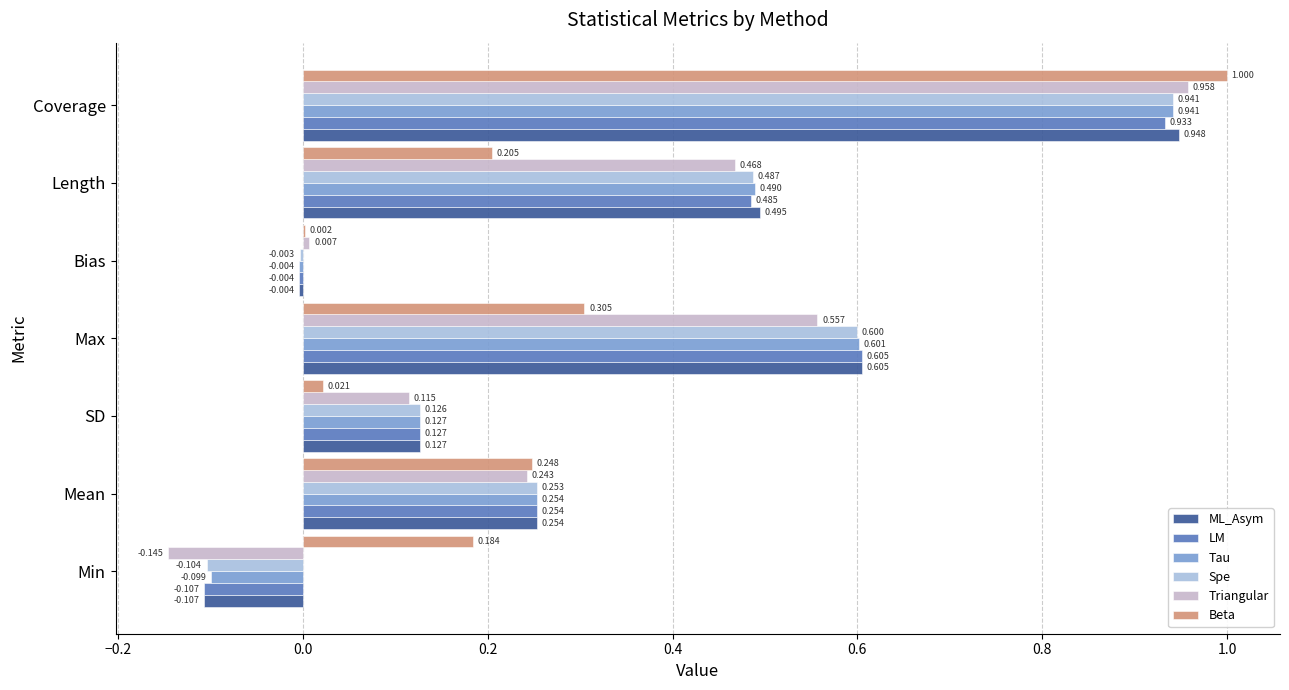

Count the number of data series in this chart.

6